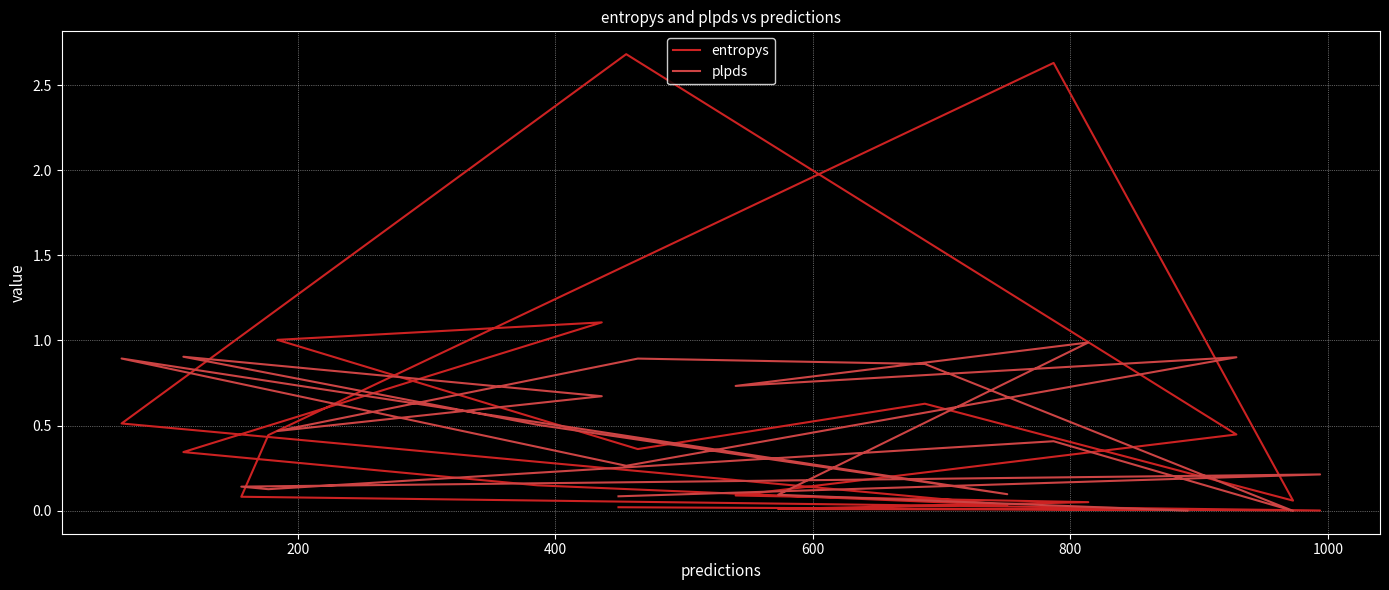

True or false: plpds and entropys cross at least once.

True